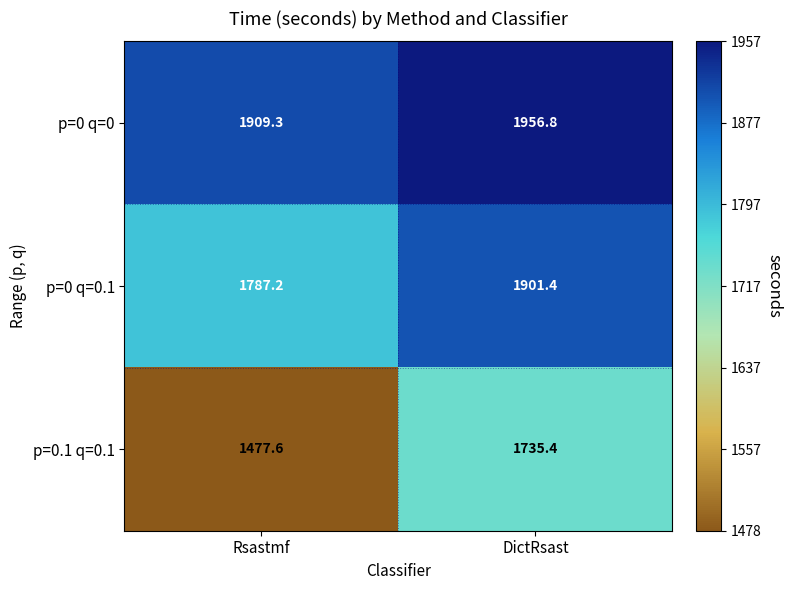

Where is p=0 q=0 nearest to the value 1933?

Rsastmf